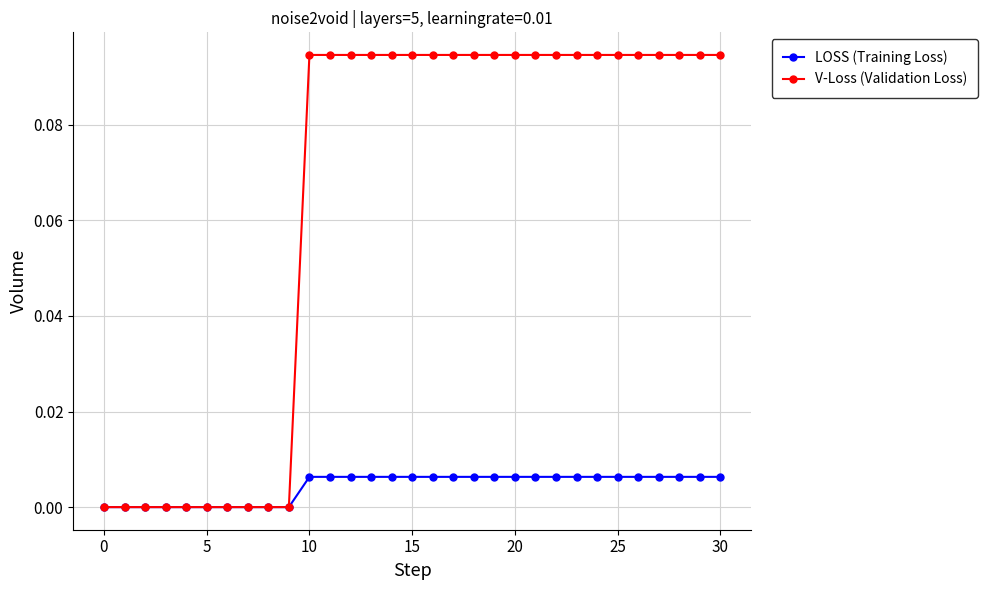

Which series has the largest range (max minus min)?

V-Loss (Validation Loss)